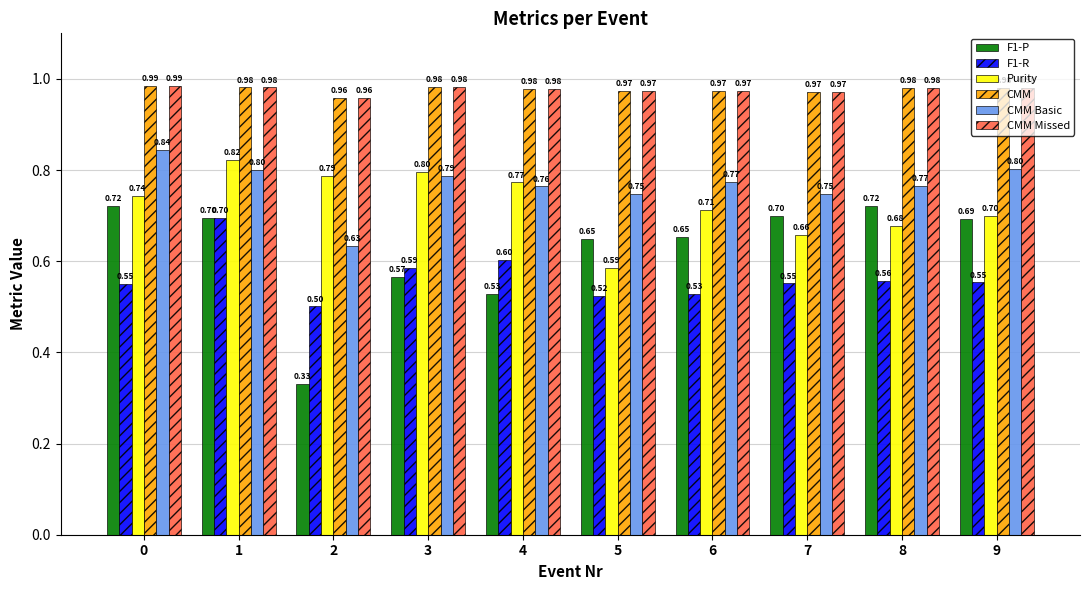

Which series has the largest range (max minus min)?

F1-P